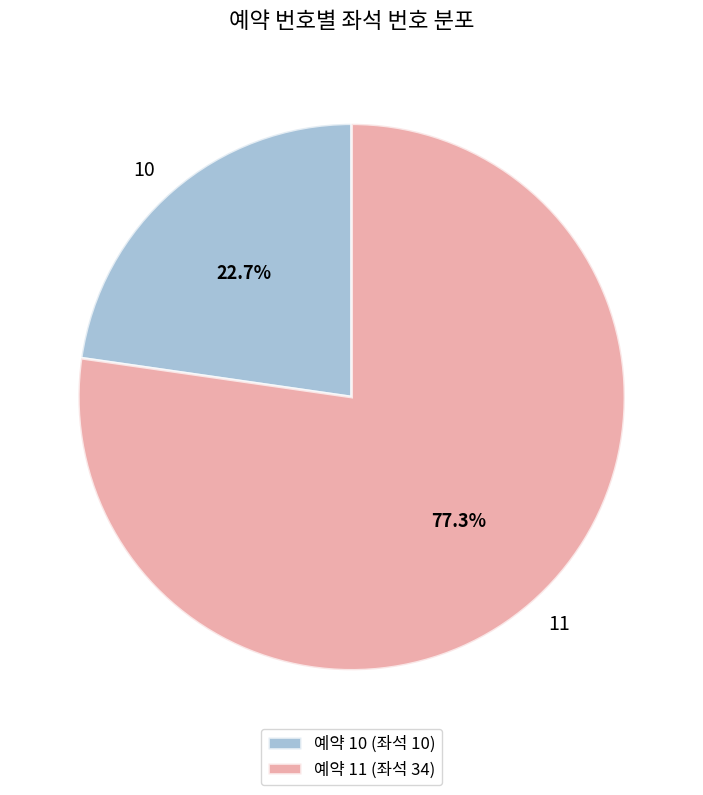

Rank the categories by value from lowest to highest.

10, 11